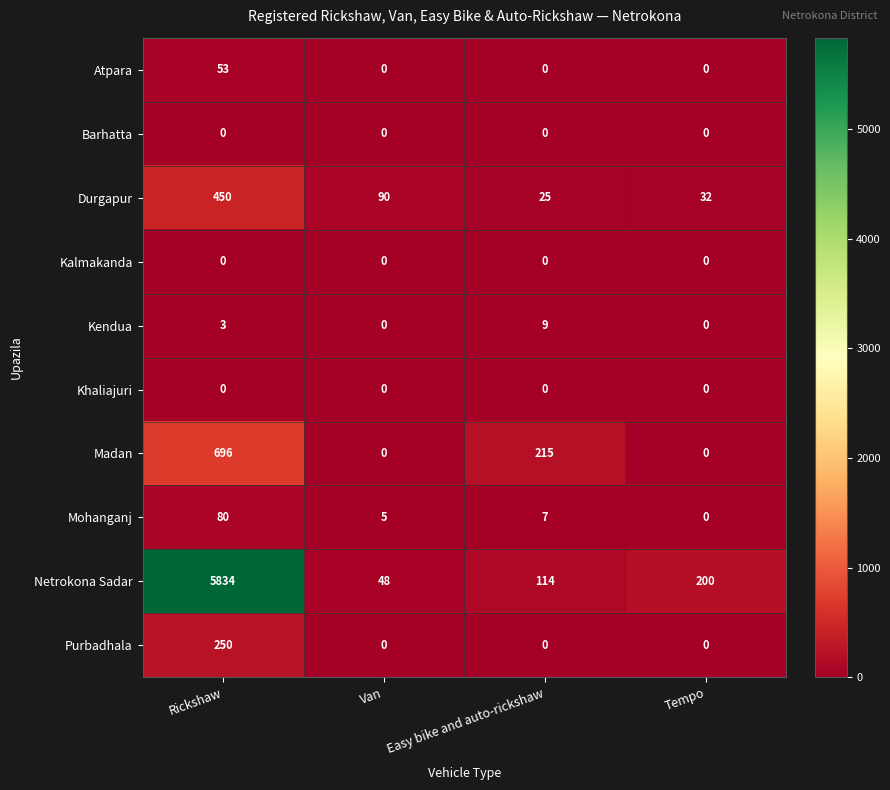

What is the sum of all Purbadhala values?

250